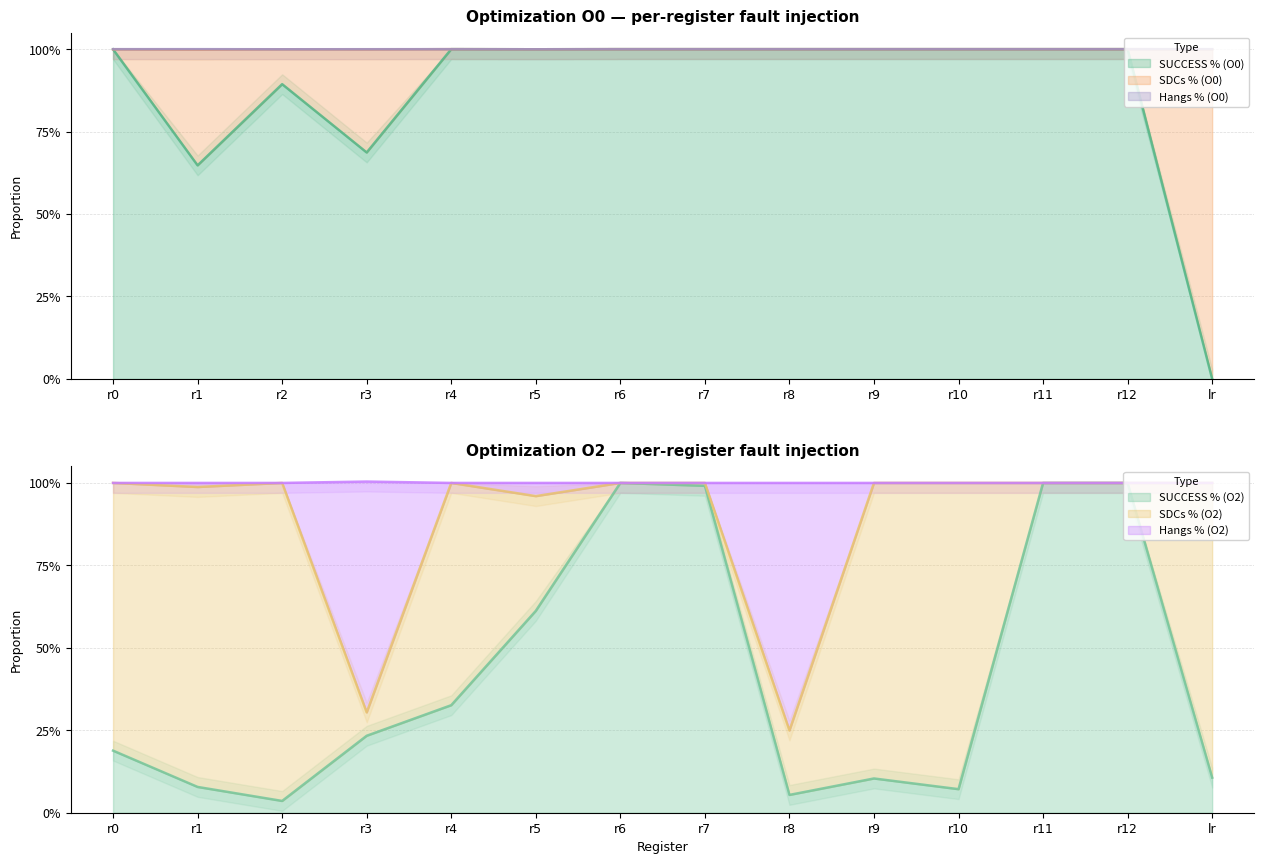

Is it true that Hangs % (O0) equals 0.0 at r12?

False